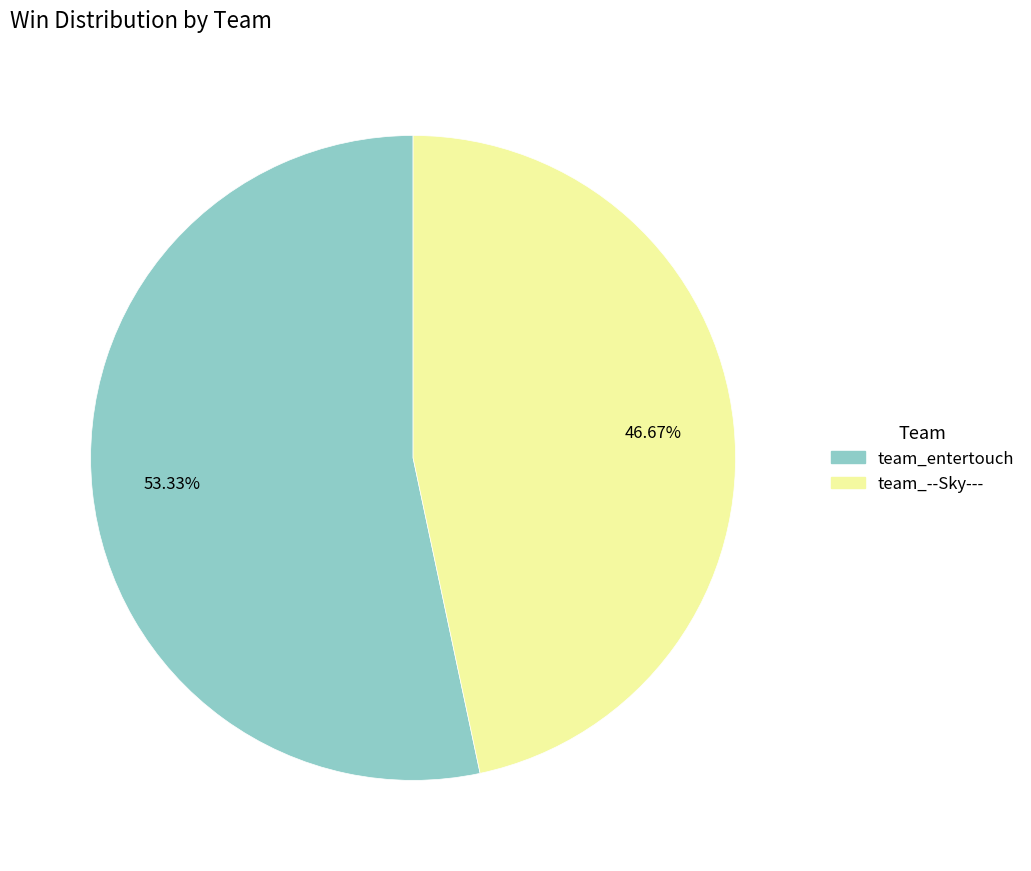

Is there any slice that represents more than half of the pie?

Yes